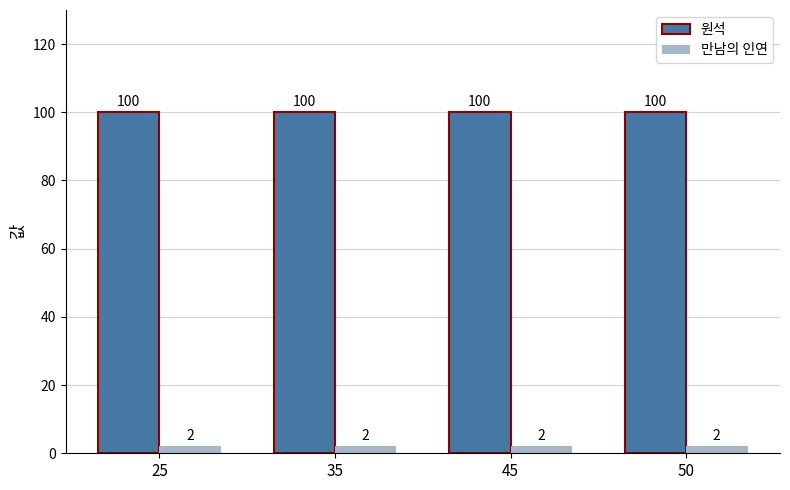

List the series in order of their peak value, highest first.

원석, 만남의 인연